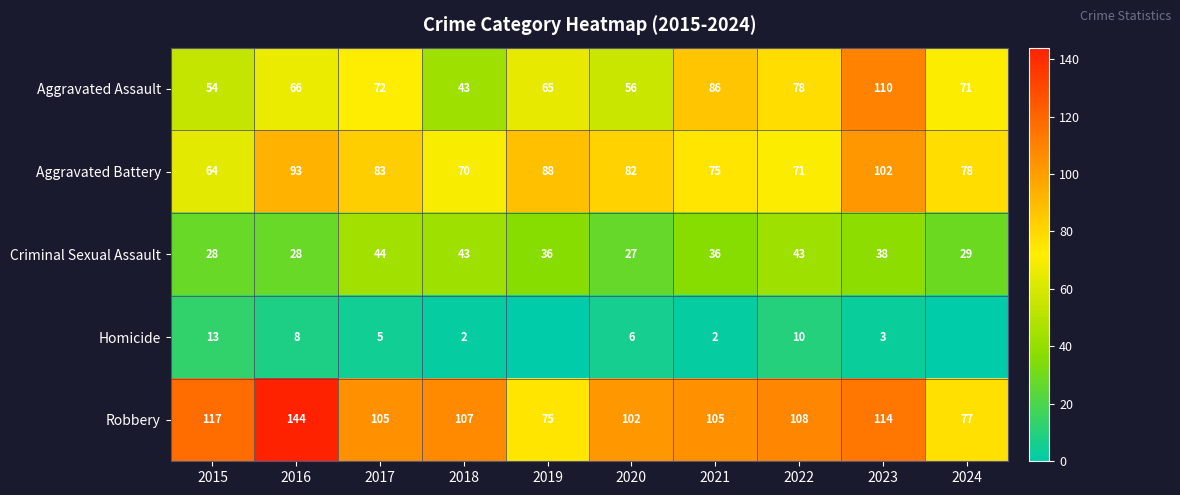

What is the approximate value of Aggravated Battery at 2020, to the nearest 5?

80